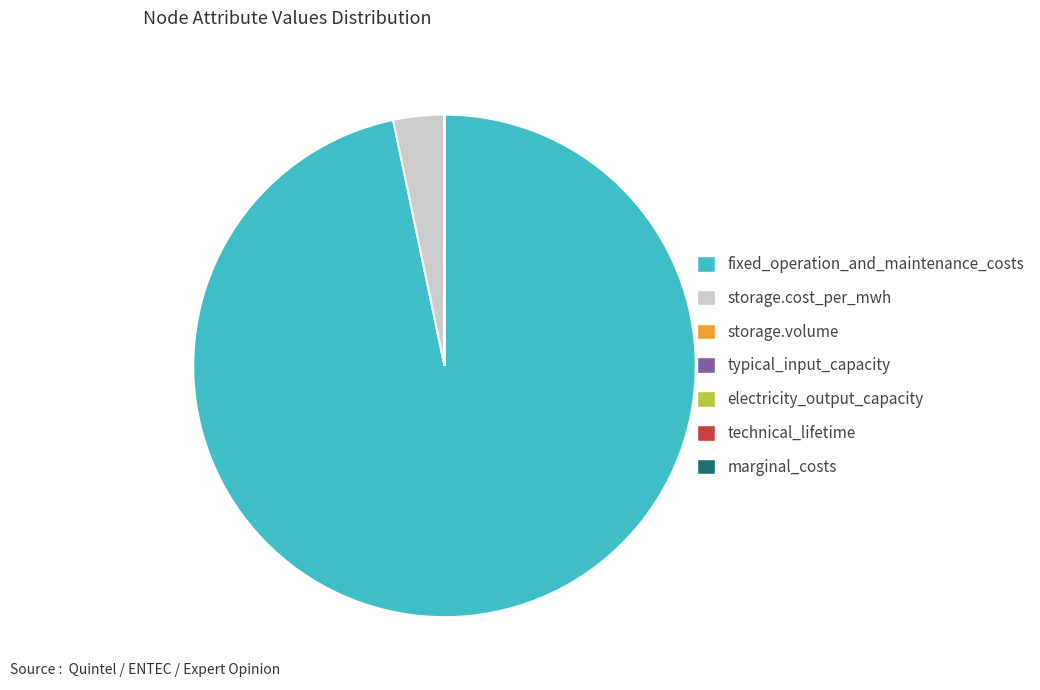

What is the largest slice in the pie chart?

fixed_operation_and_maintenance_costs